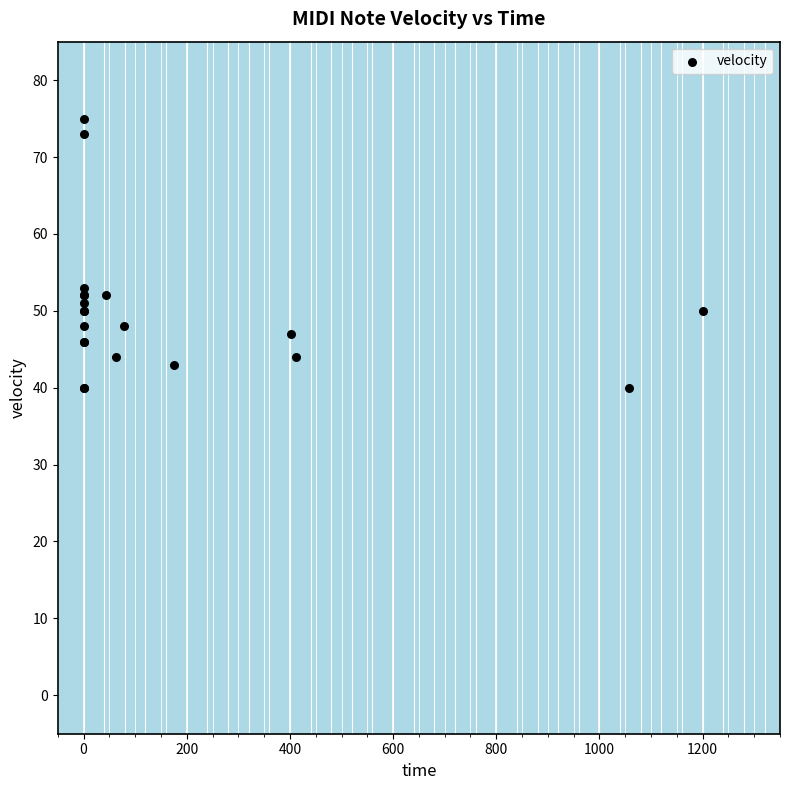

What Y value in the scatter plot is closest to 57?

53